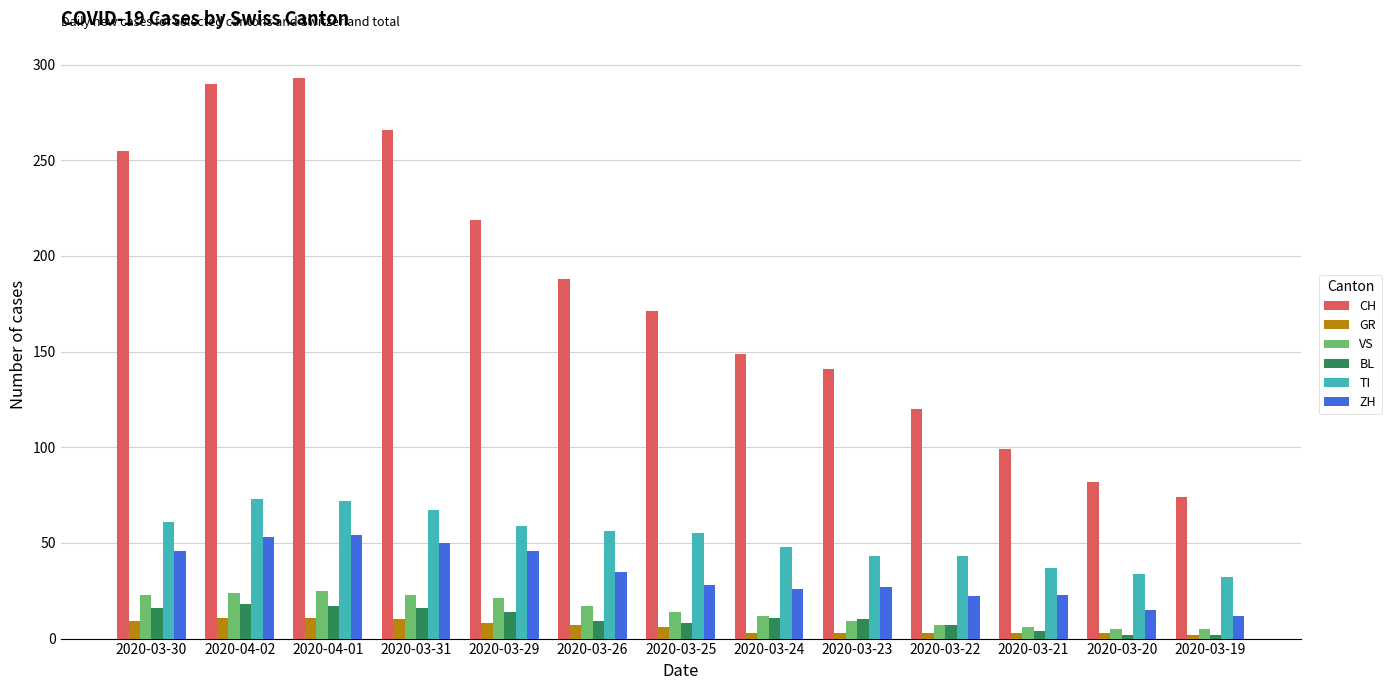

What is the difference between the maximum and minimum values in the TI series?

41